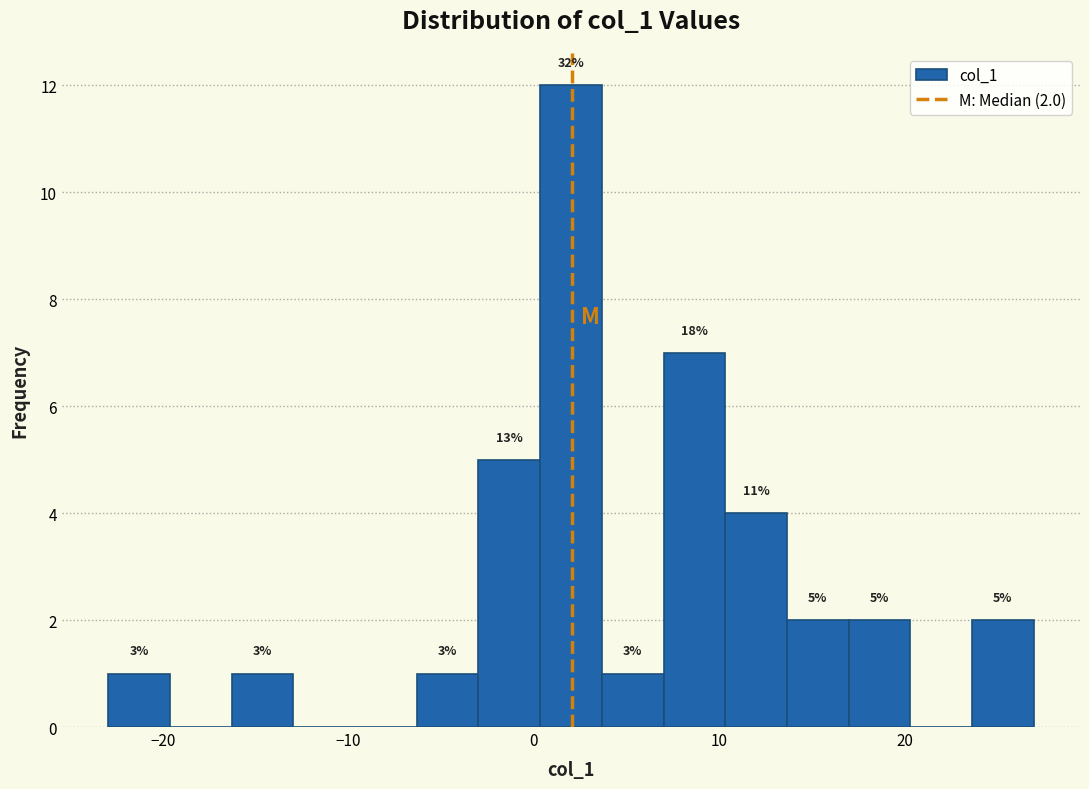

Read against the x-axis, roughly where is the centre of the tallest bar?

2